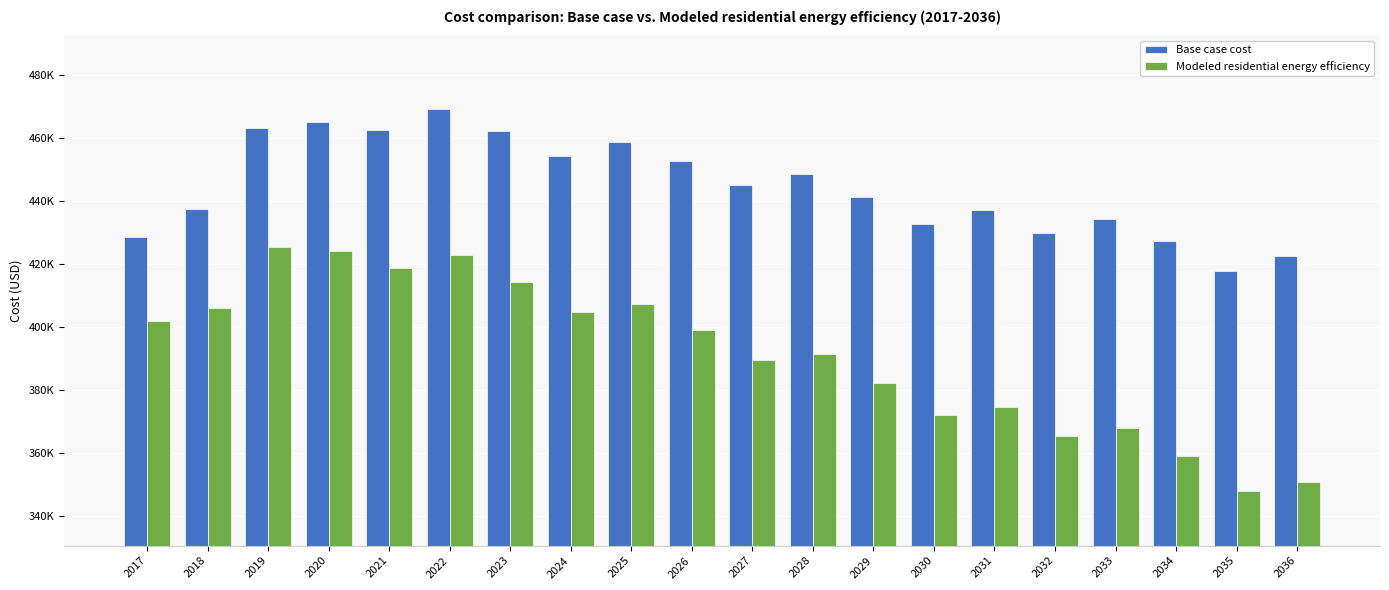

What are all the series names shown in the legend?

Base case cost, Modeled residential energy efficiency